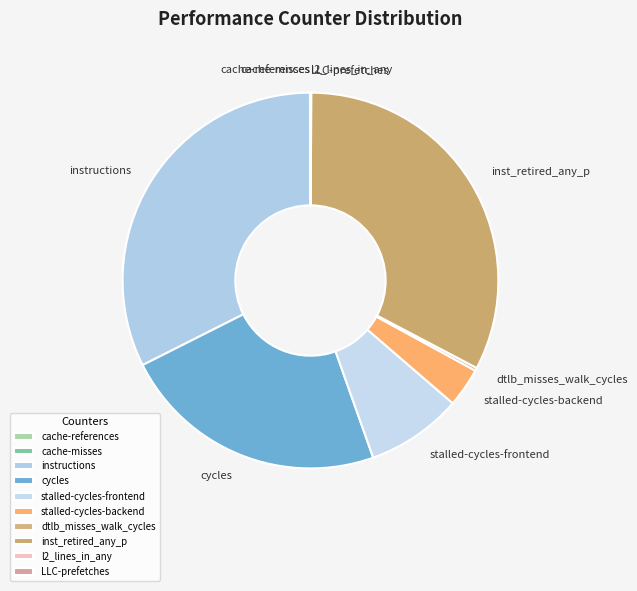

True or false: inst_retired_any_p accounts for 26% of the total.

False